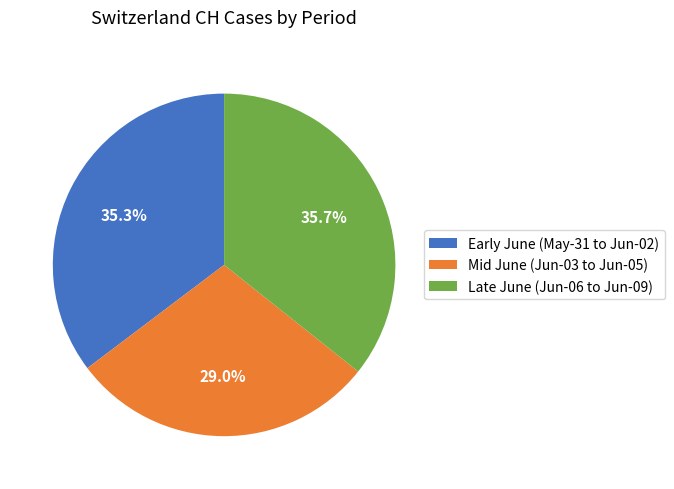

Is the sum of Mid June (Jun-03 to Jun-05) and Late June (Jun-06 to Jun-09) greater than half?

Yes